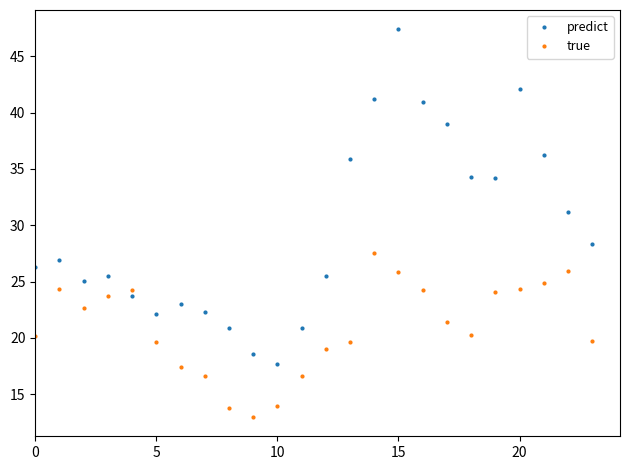

Which series has the largest total across all categories?

predict